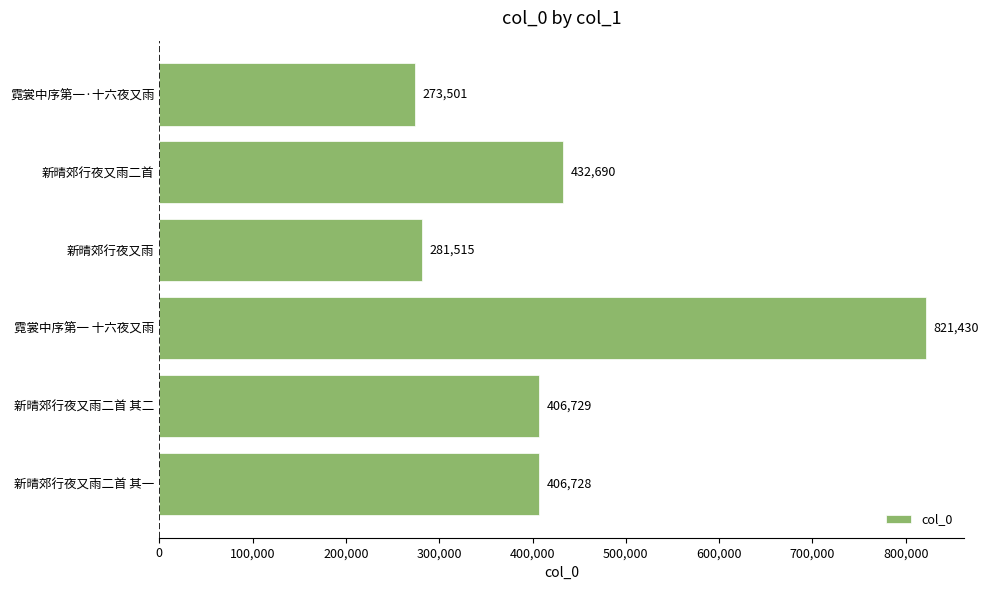

What value does the data have at 霓裳中序第一 十六夜又雨?

821430